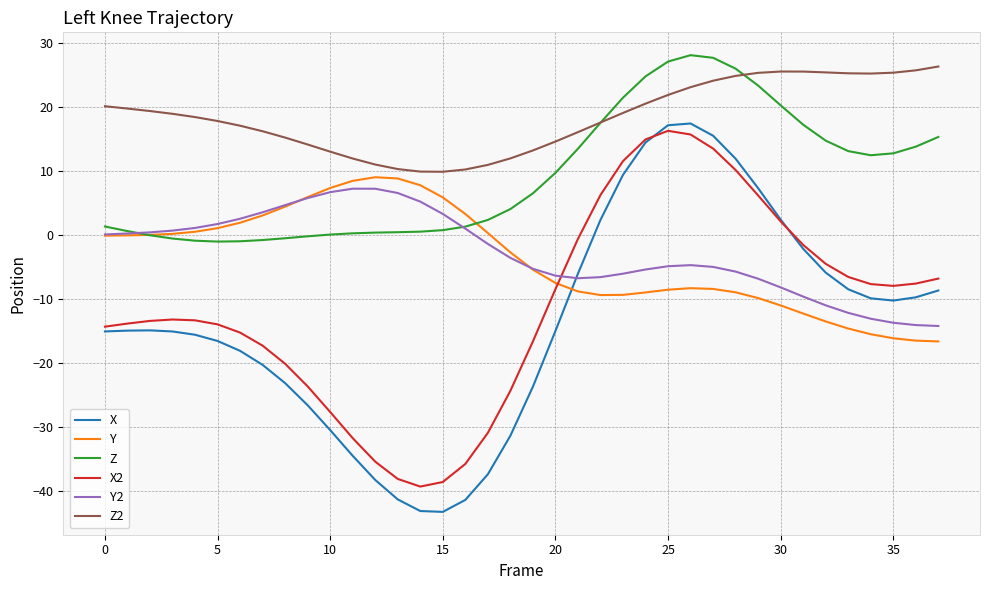

Which series has the widest spread of values?

X